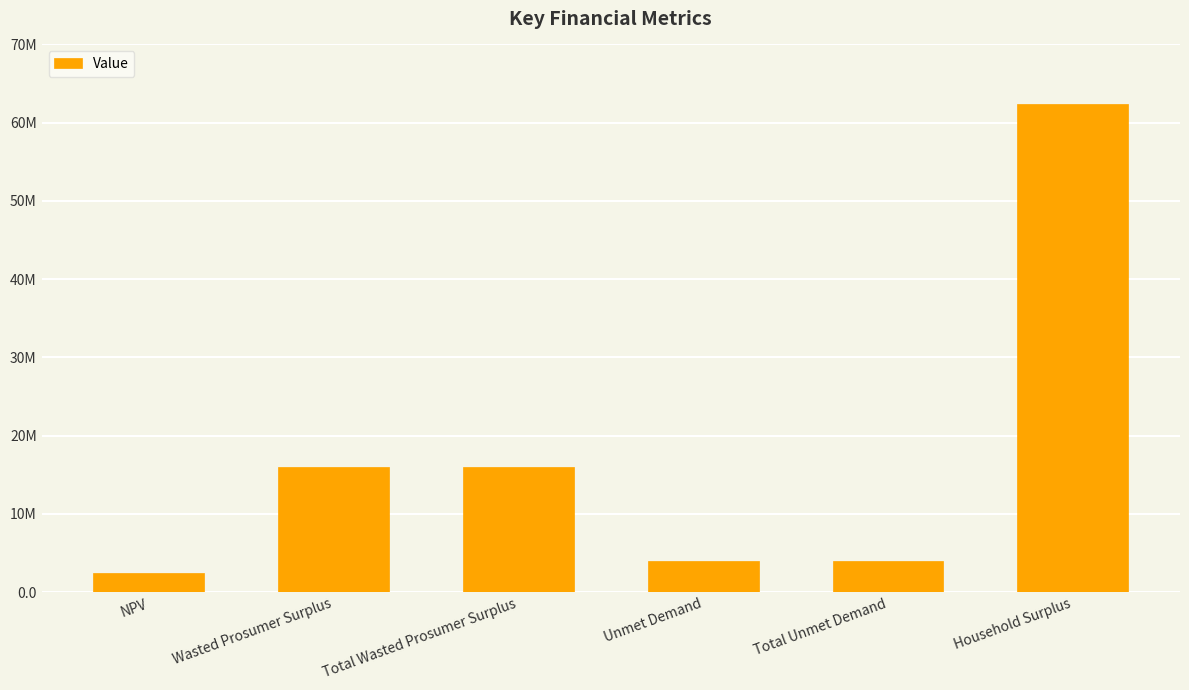

Rank the categories by value from lowest to highest.

NPV, Unmet Demand, Total Unmet Demand, Wasted Prosumer Surplus, Total Wasted Prosumer Surplus, Household Surplus